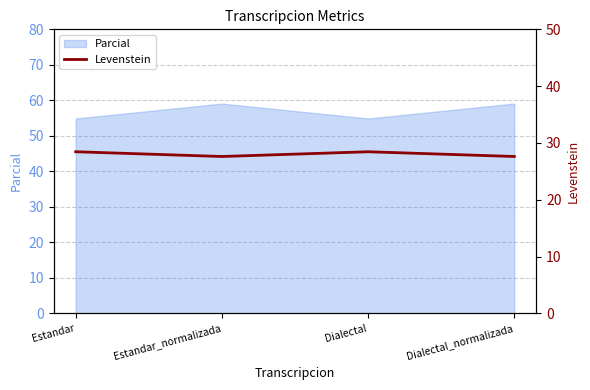

What is the sum of all values?

112.1